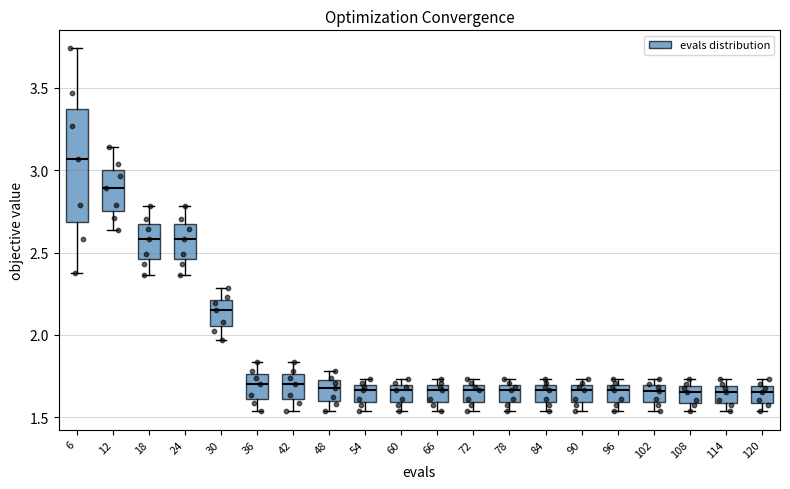

Which box's median line is the highest?

6